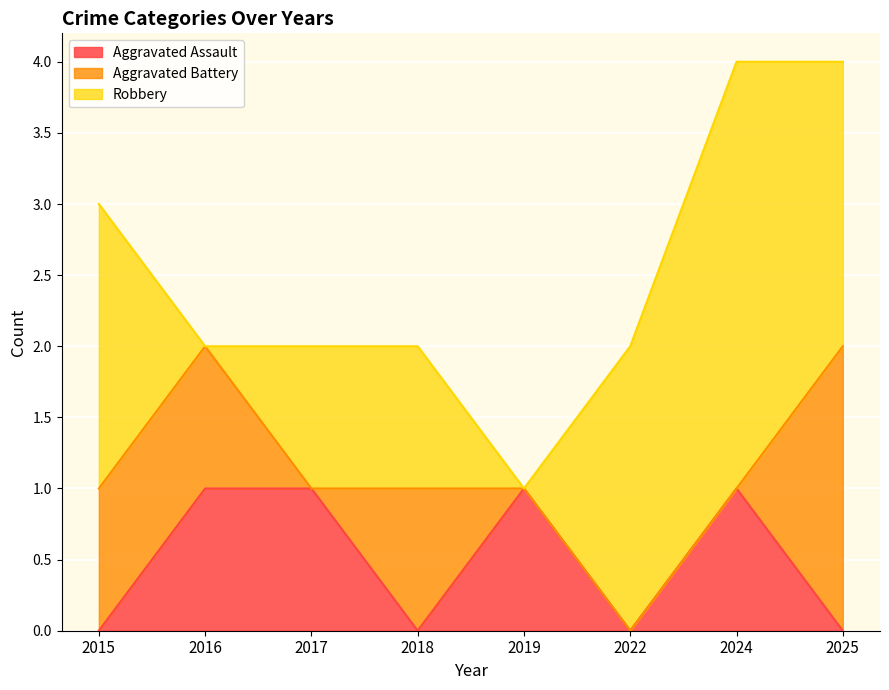

How many Aggravated Battery values are between 0 and 1?

7